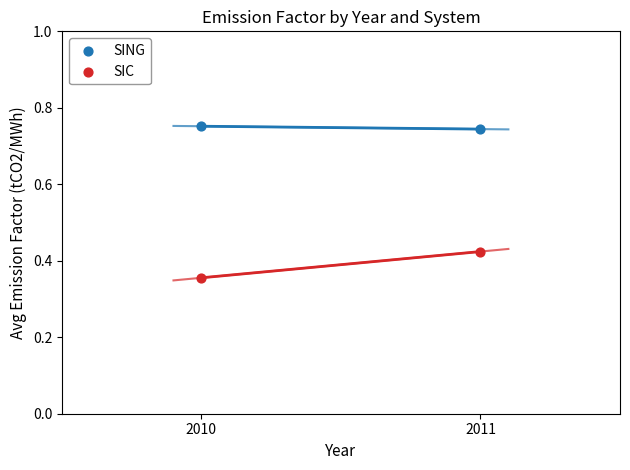

Which series contains the highest Y value?

SING